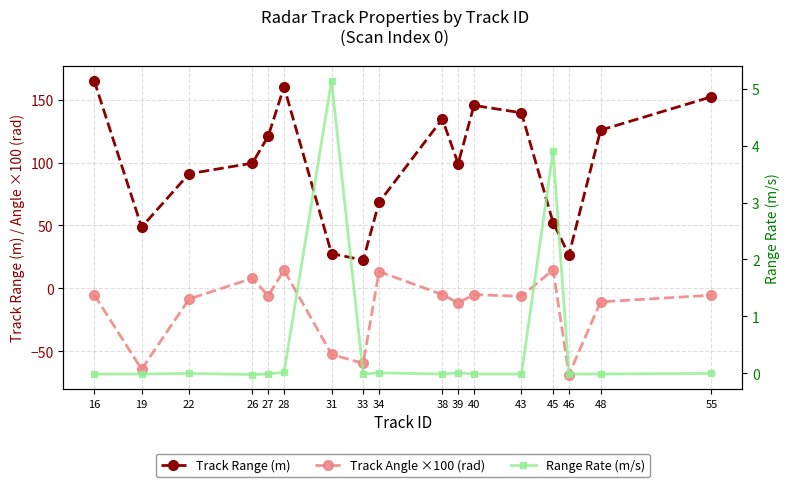

Is it true that Track Angle ×100 (rad) equals 14.5 at 28?

True